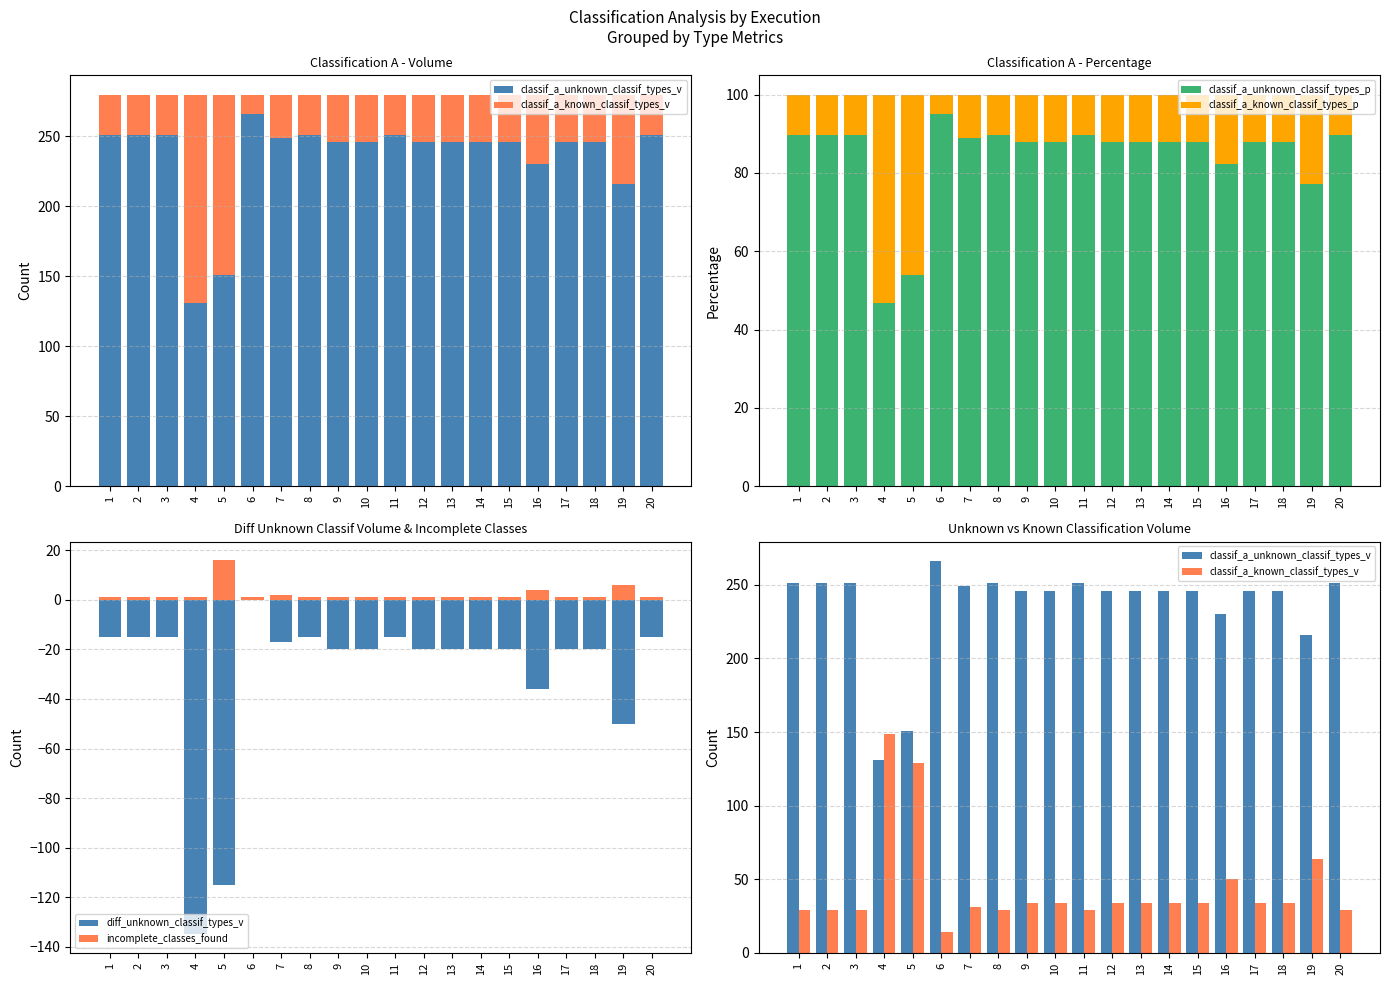

The diff_unknown_classif_types_v series shows -50.0 at 19. True or false?

True